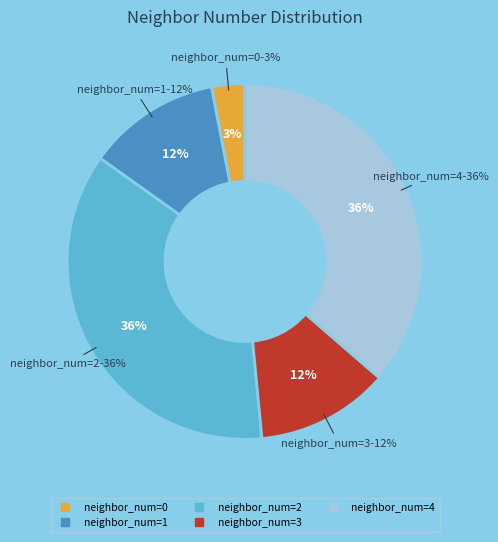

True or false: 4 accounts for 43% of the total.

False